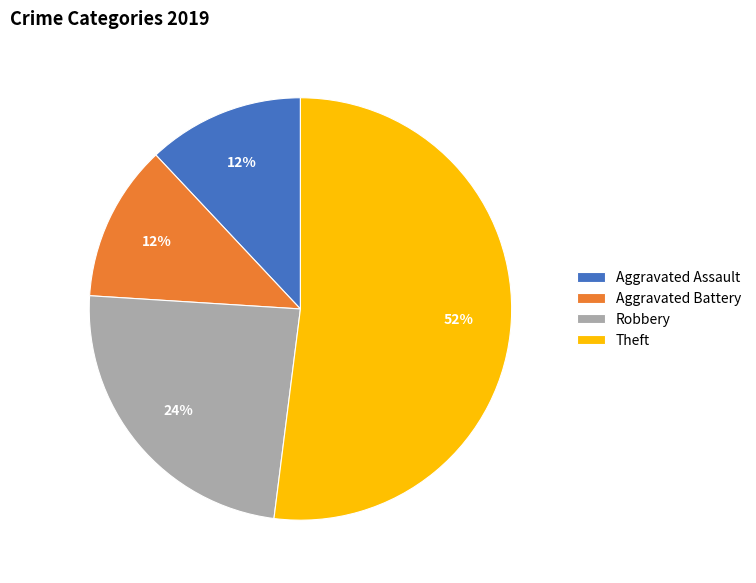

Combined, do Theft and Aggravated Battery account for over 50%?

Yes